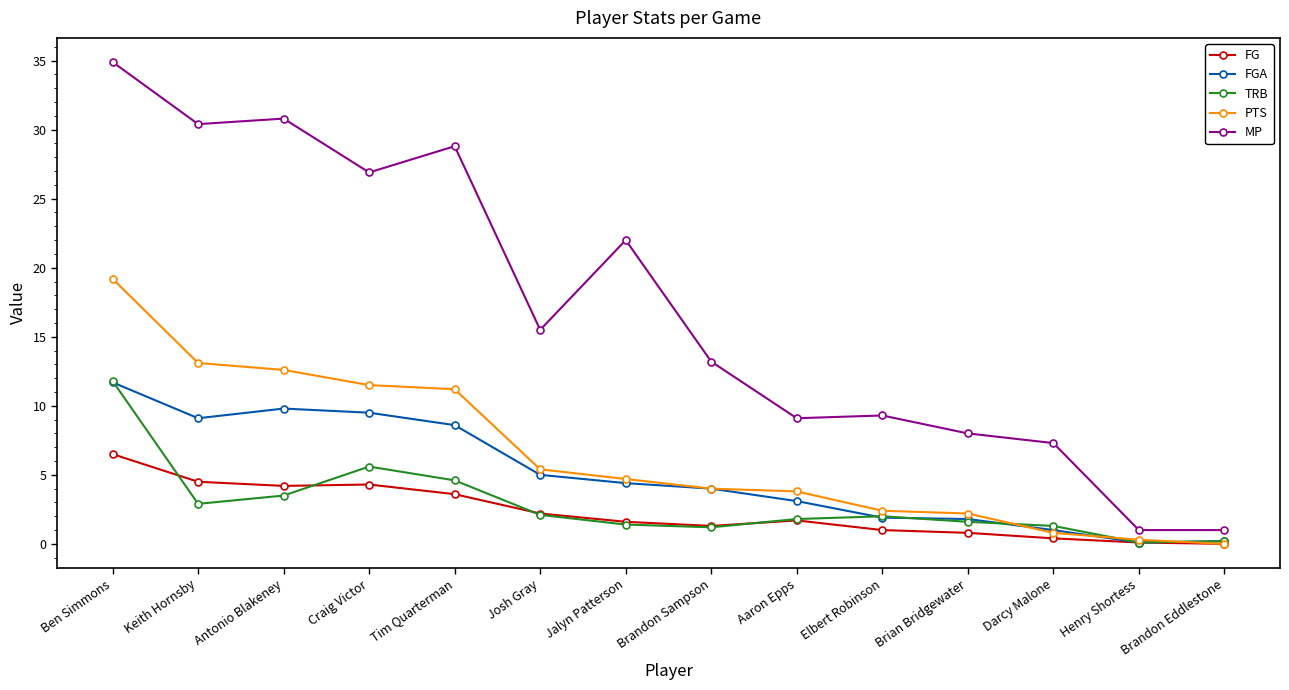

Read the FGA value at Craig Victor.

9.5